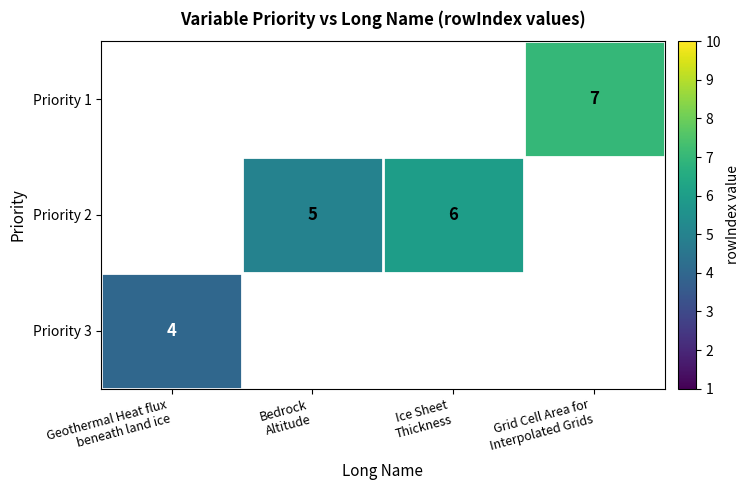

At which category does the chart reach its minimum across all series?

Geothermal Heat flux
beneath land ice